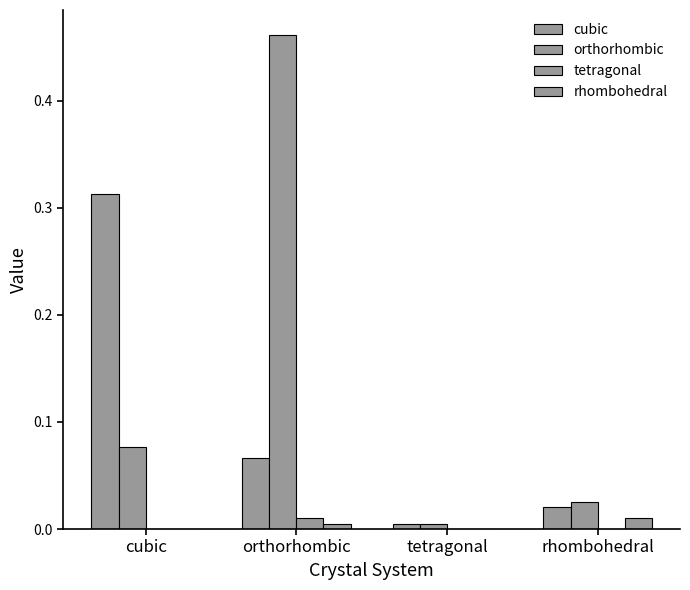

The rhombohedral series shows 0.0 at orthorhombic. True or false?

True